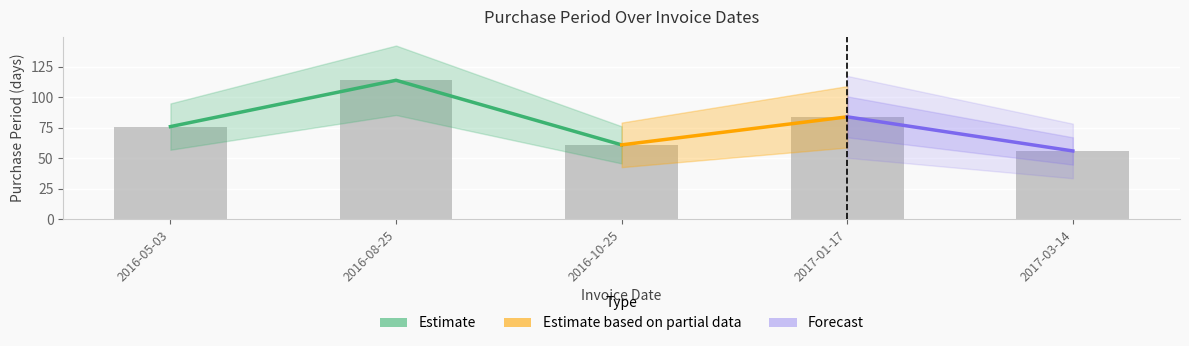

List the labels in order of value, largest first.

2016-08-25, 2017-01-17, 2016-05-03, 2016-10-25, 2017-03-14